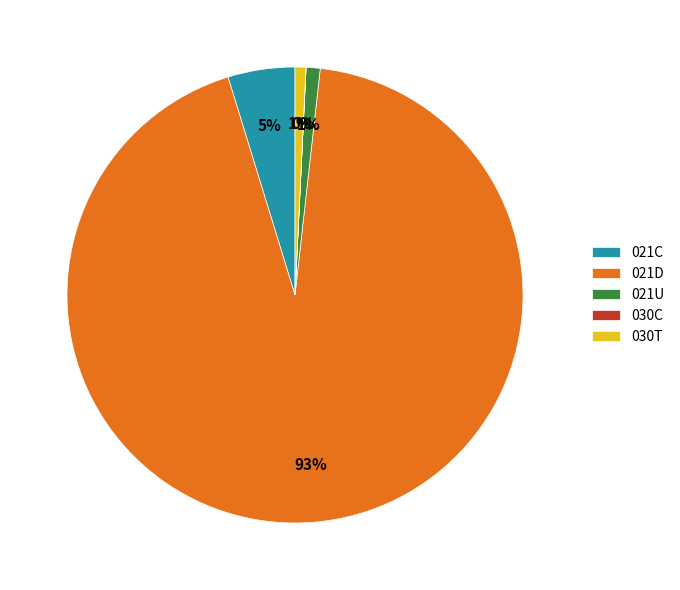

True or false: 021C accounts for 5% of the total.

True